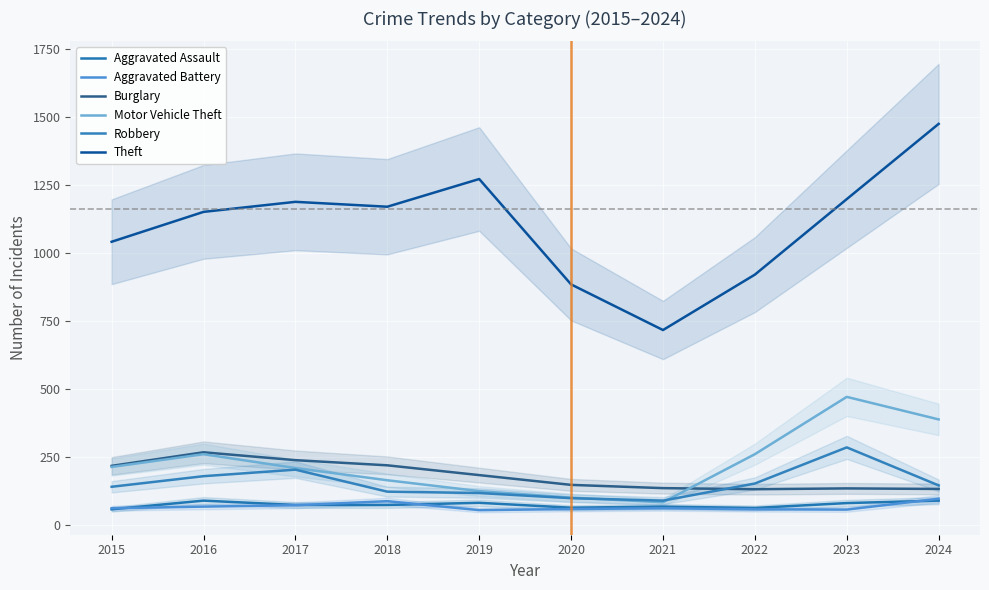

At which category is the sum across all series the highest?

2024